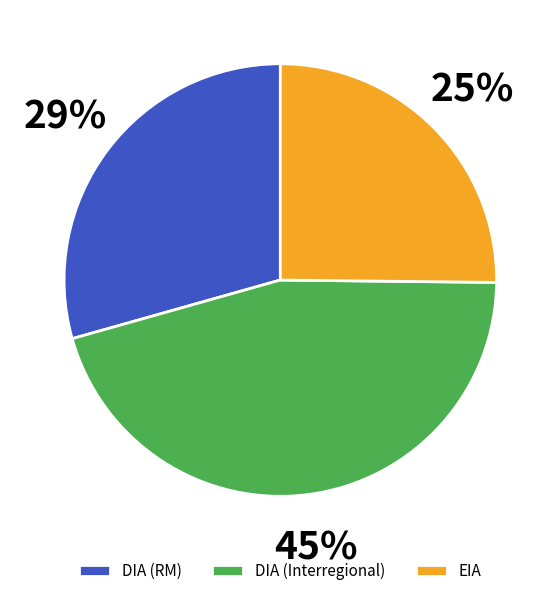

What is the ratio of the value at EIA to the value at DIA (RM)?

0.9